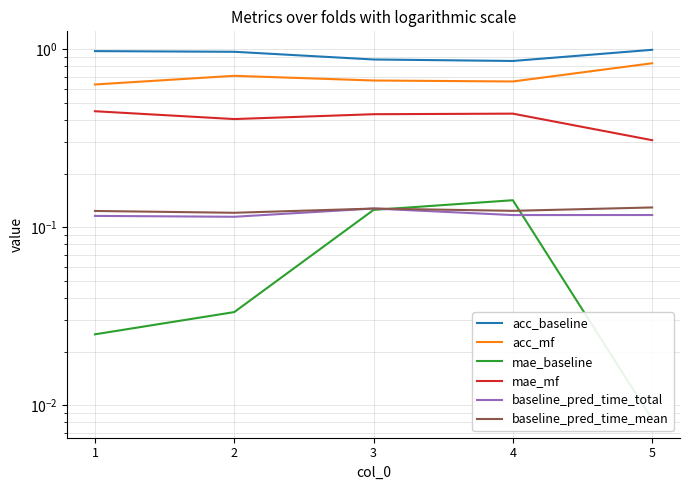

Rank the categories by baseline_pred_time_total value from lowest to highest.

2, 1, 4, 5, 3